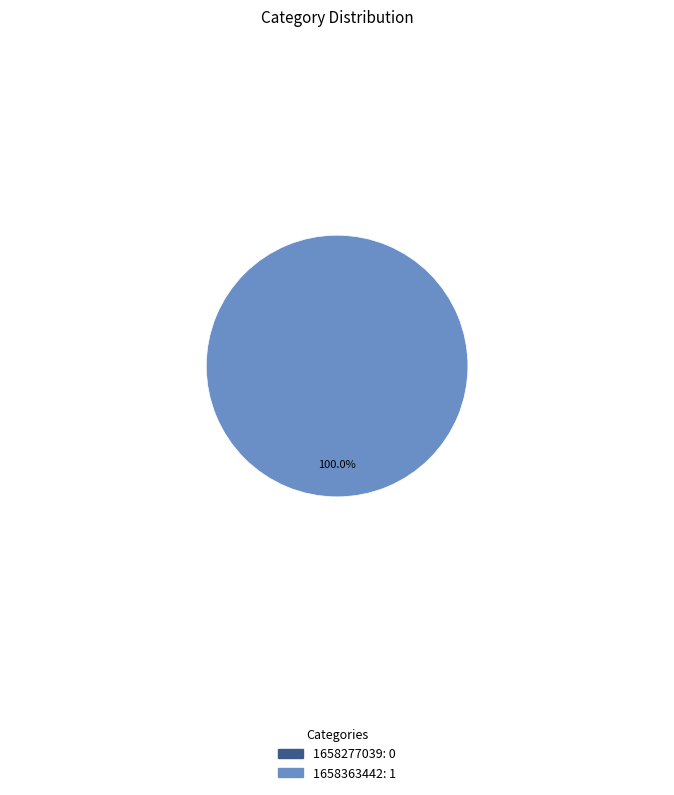

How many slices are in this pie chart?

2